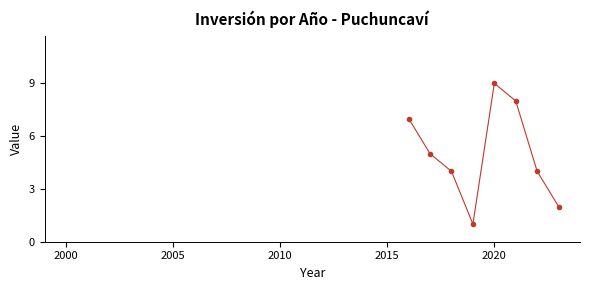

How many distinct data groups are displayed?

1